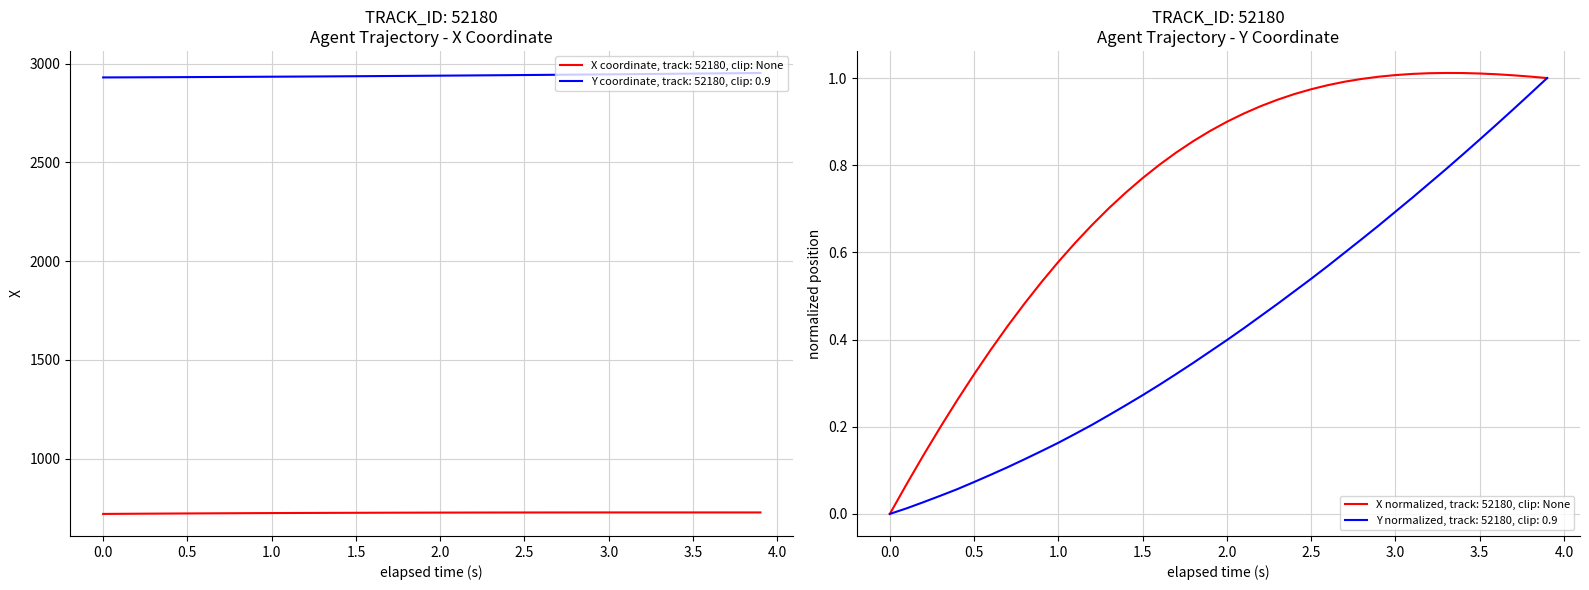

True or false: X coordinate, track: 52180, clip: None and Y coordinate, track: 52180, clip: 0.9 intersect in this chart.

False